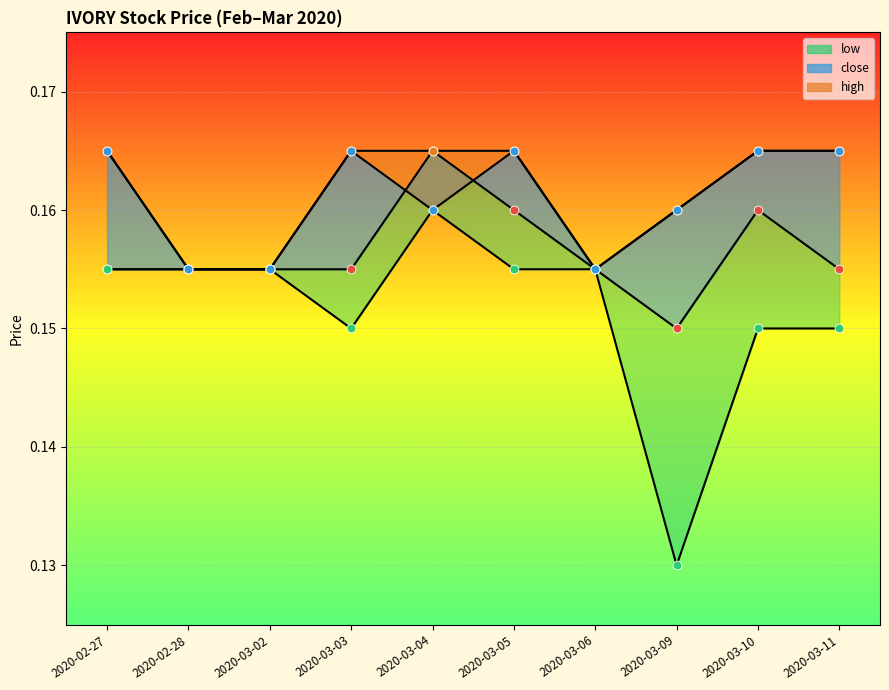

Which series contains the lowest Y value?

low pts